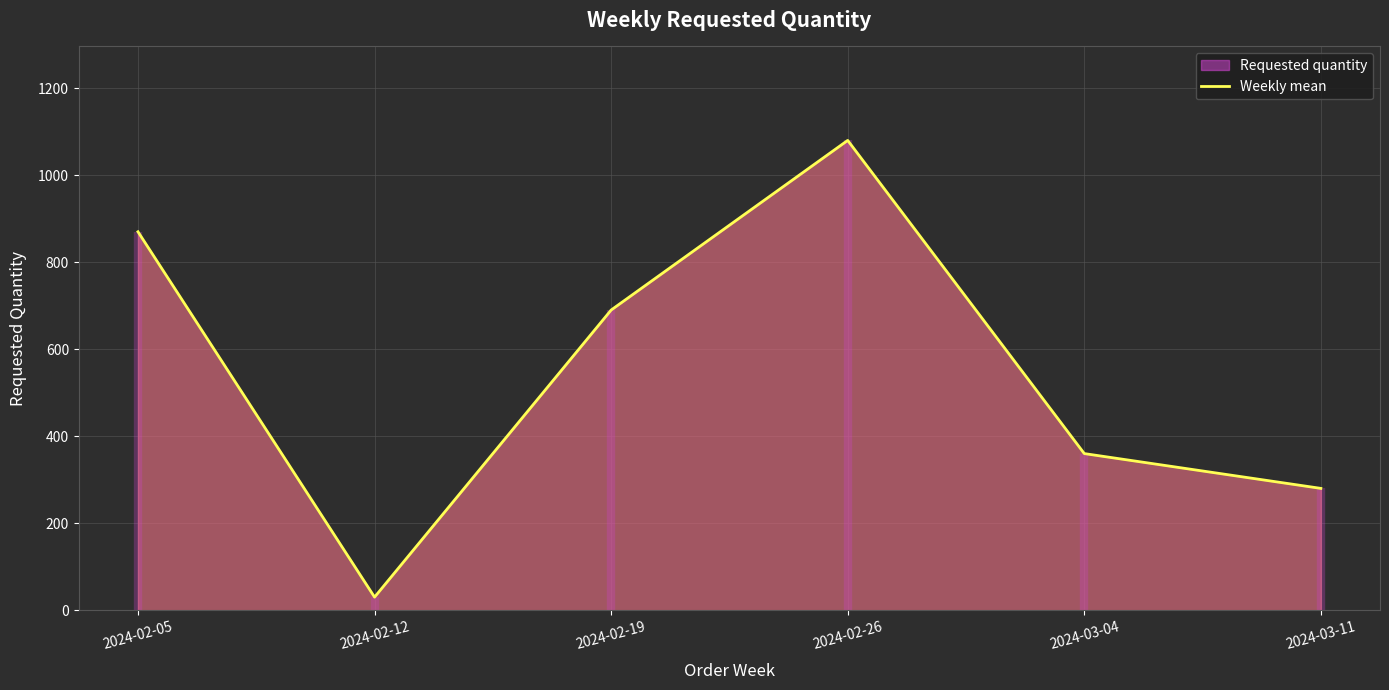

What is the change in value from 2024-02-12 to 2024-02-26?

+1050